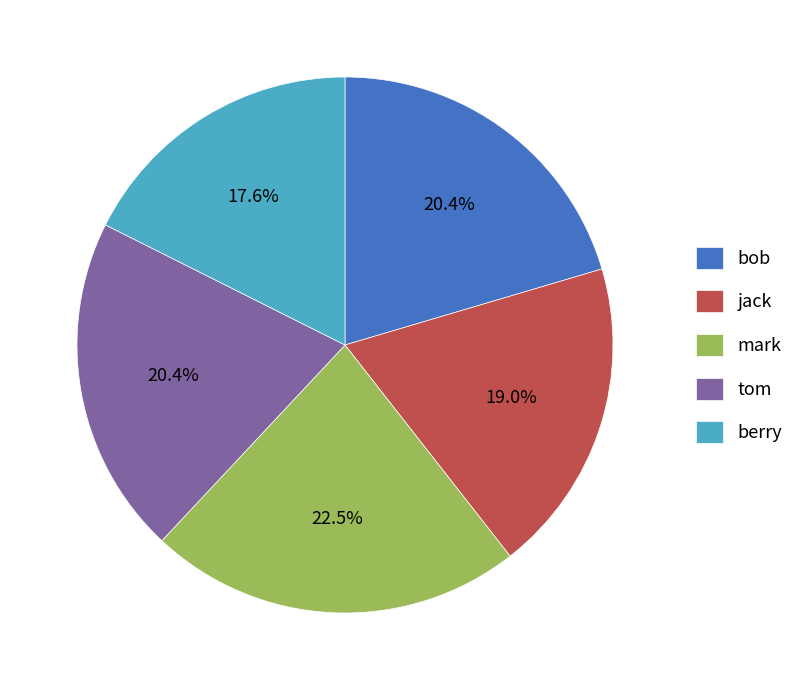

To the nearest percent, what percentage of the pie is jack?

19%